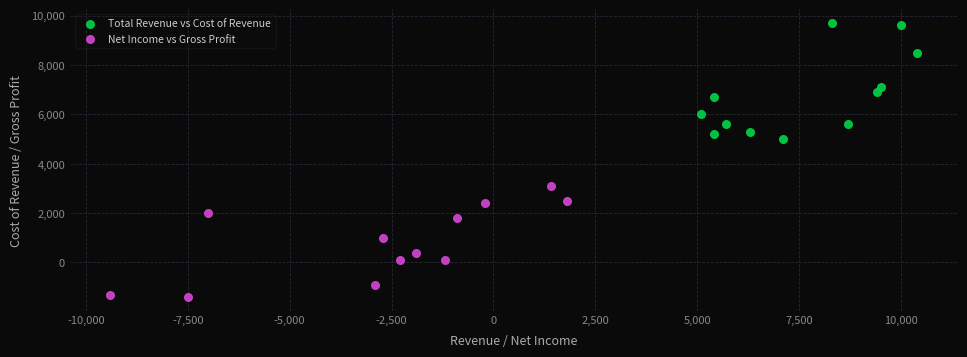

Which series contains the lowest Y value?

Net Income vs Gross Profit